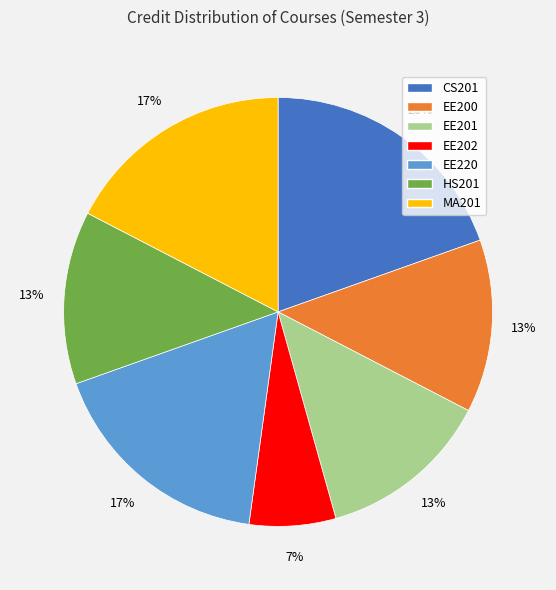

To the nearest percent, what percentage of the pie is CS201?

20%